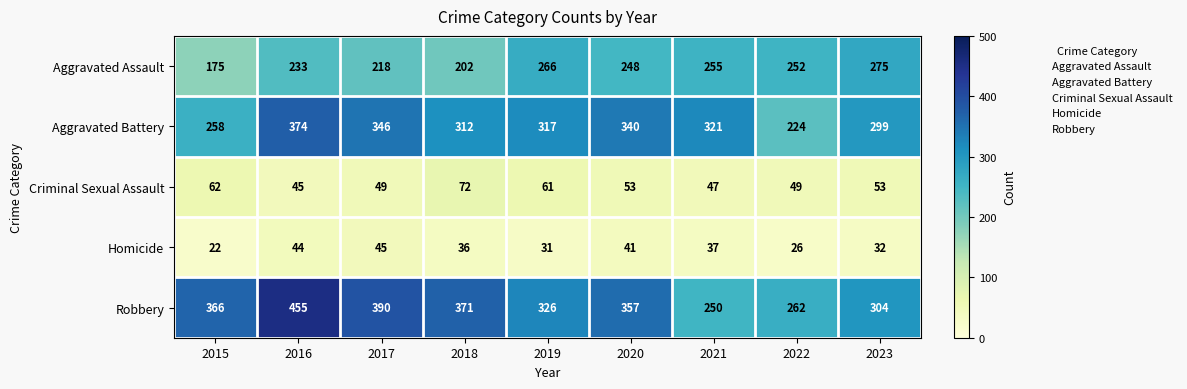

Count the number of categories in the chart.

9